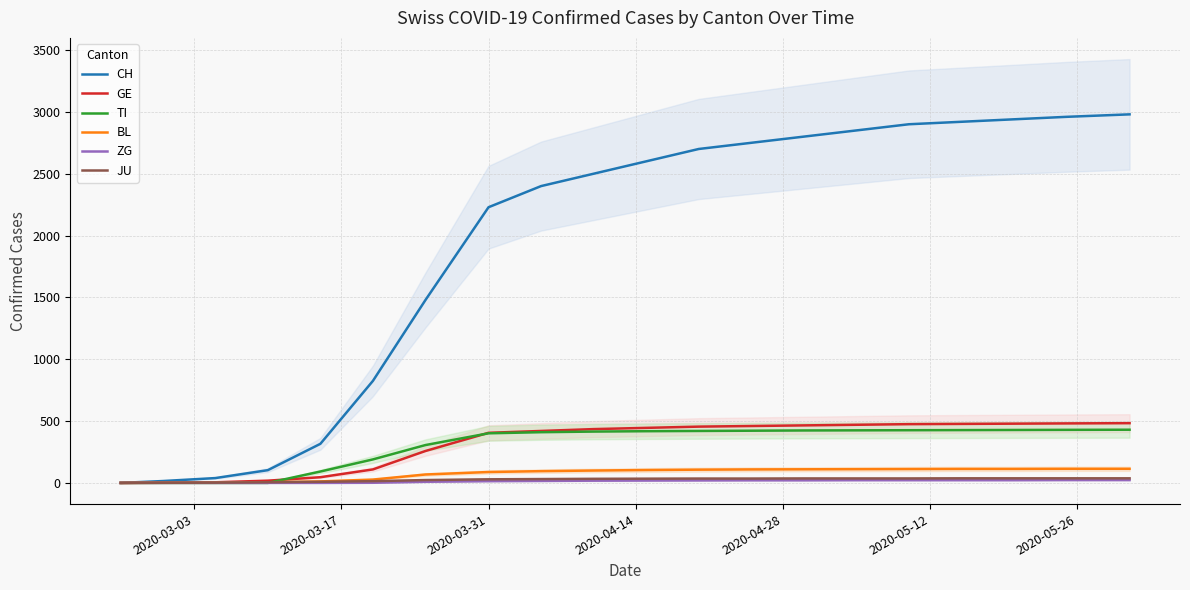

What is the highest value of the GE series?

483